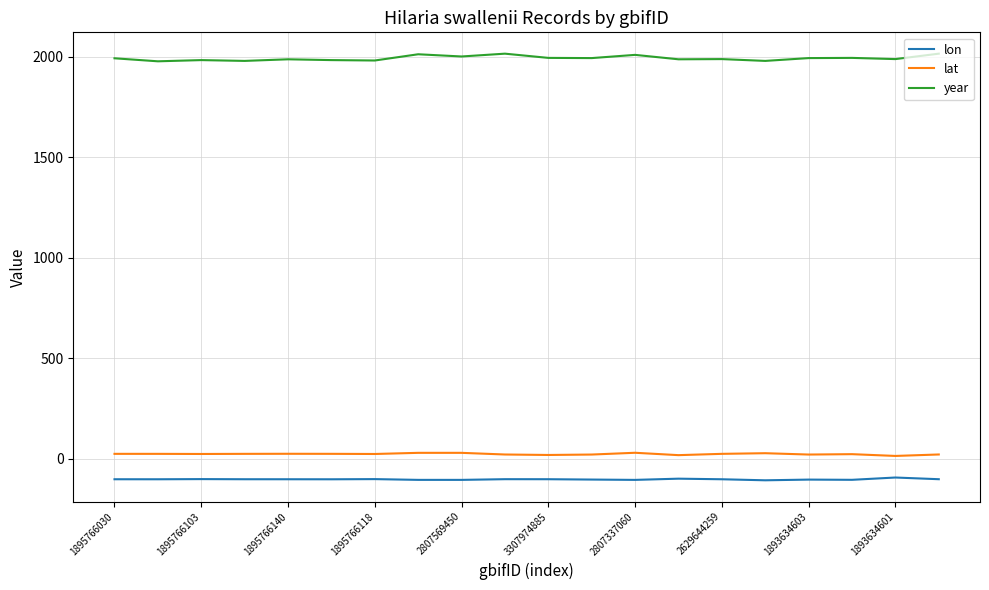

What is the maximum value shown in the chart?

2015.0